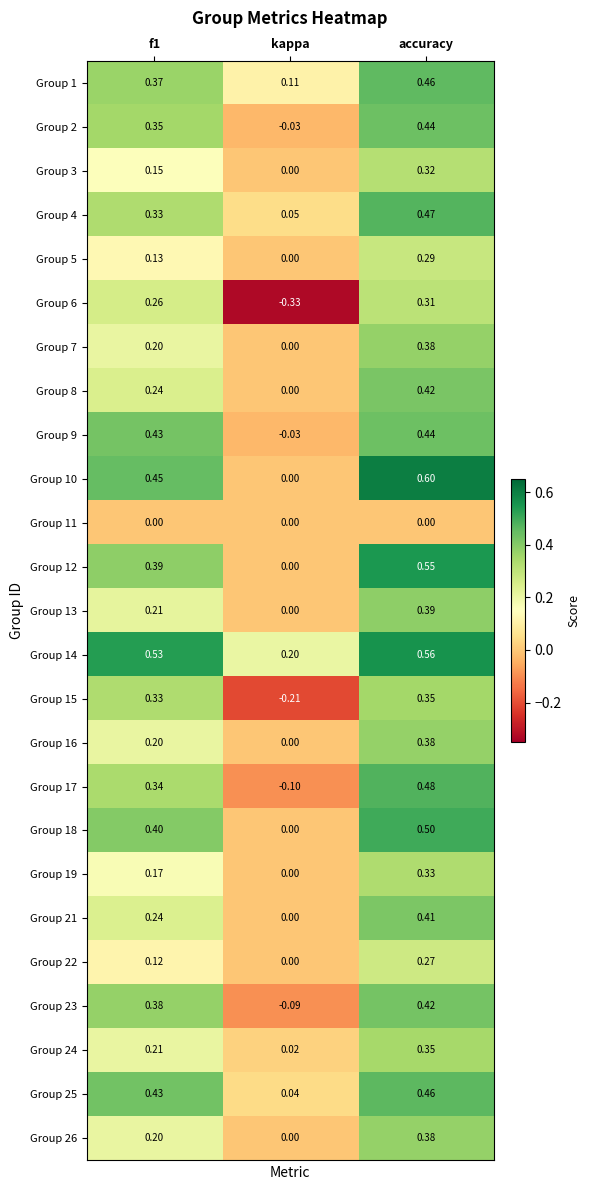

Count the number of data series in this chart.

25